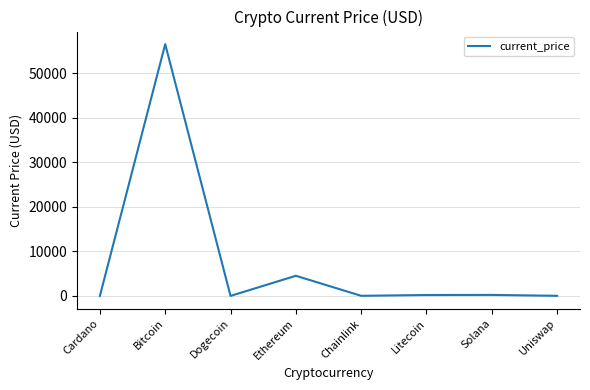

Read the value at Ethereum.

4518.2